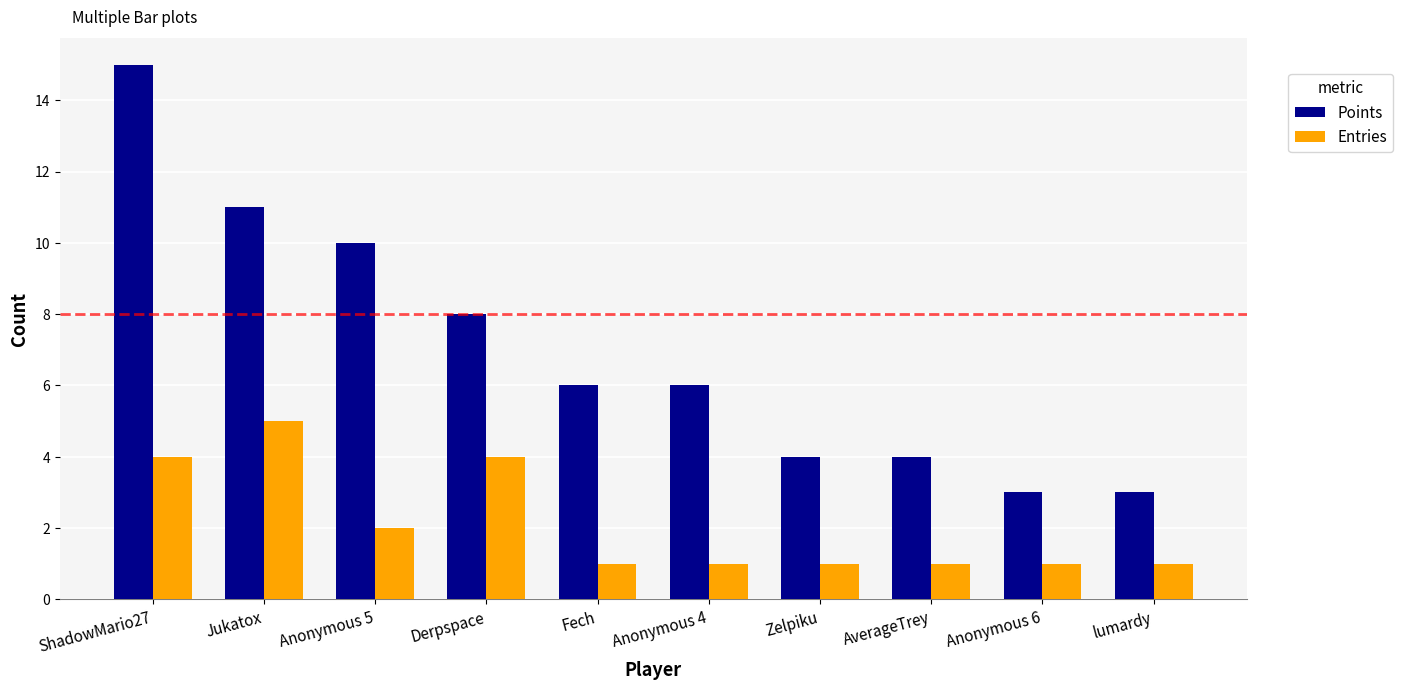

The Points series shows 16 at Anonymous 5. True or false?

False